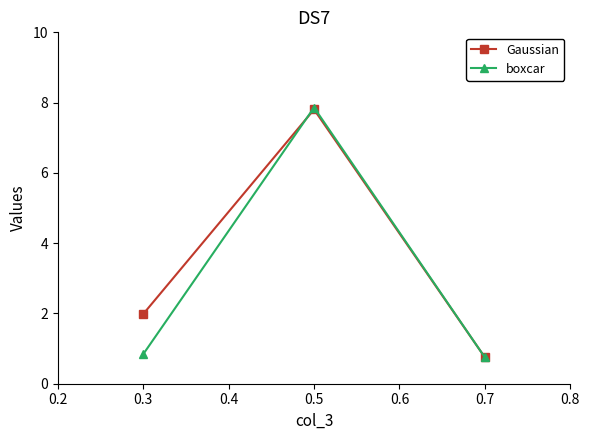

What is the value of the boxcar point at the 2nd from the left?

7.9